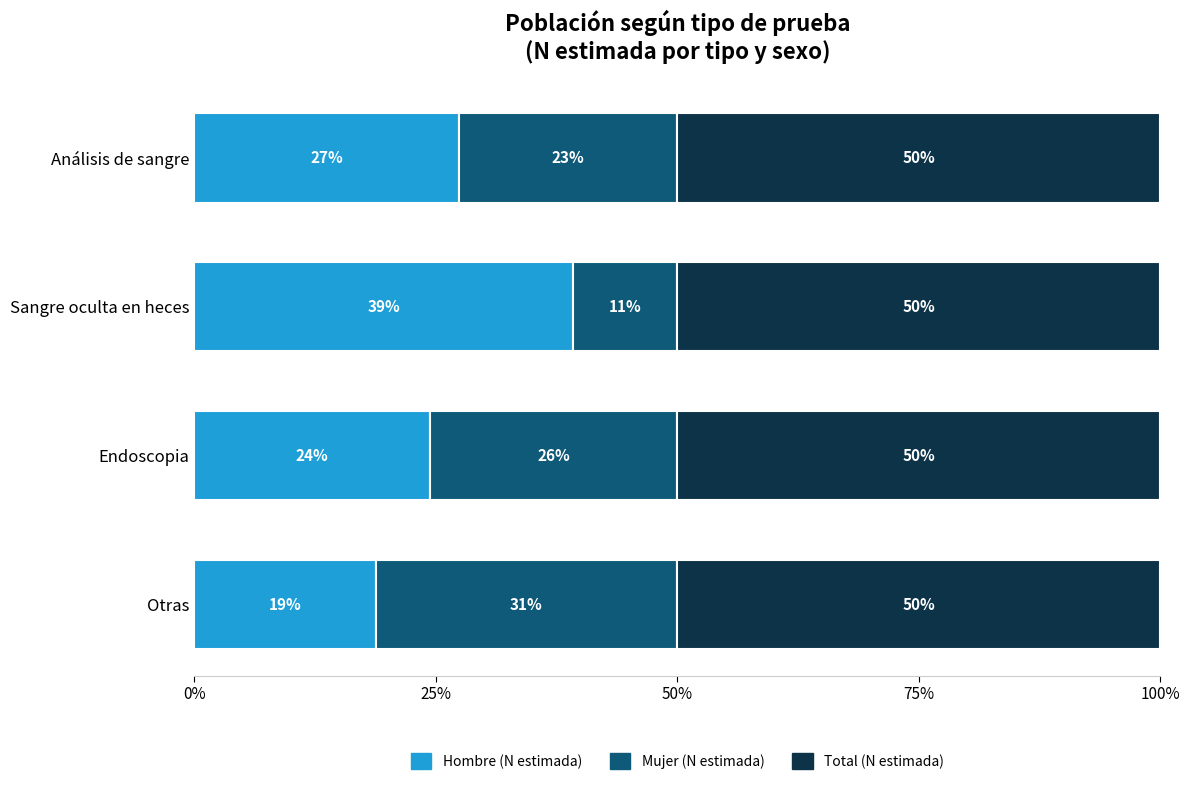

What are all the series names shown in the legend?

Hombre (N estimada), Mujer (N estimada), Total (N estimada)